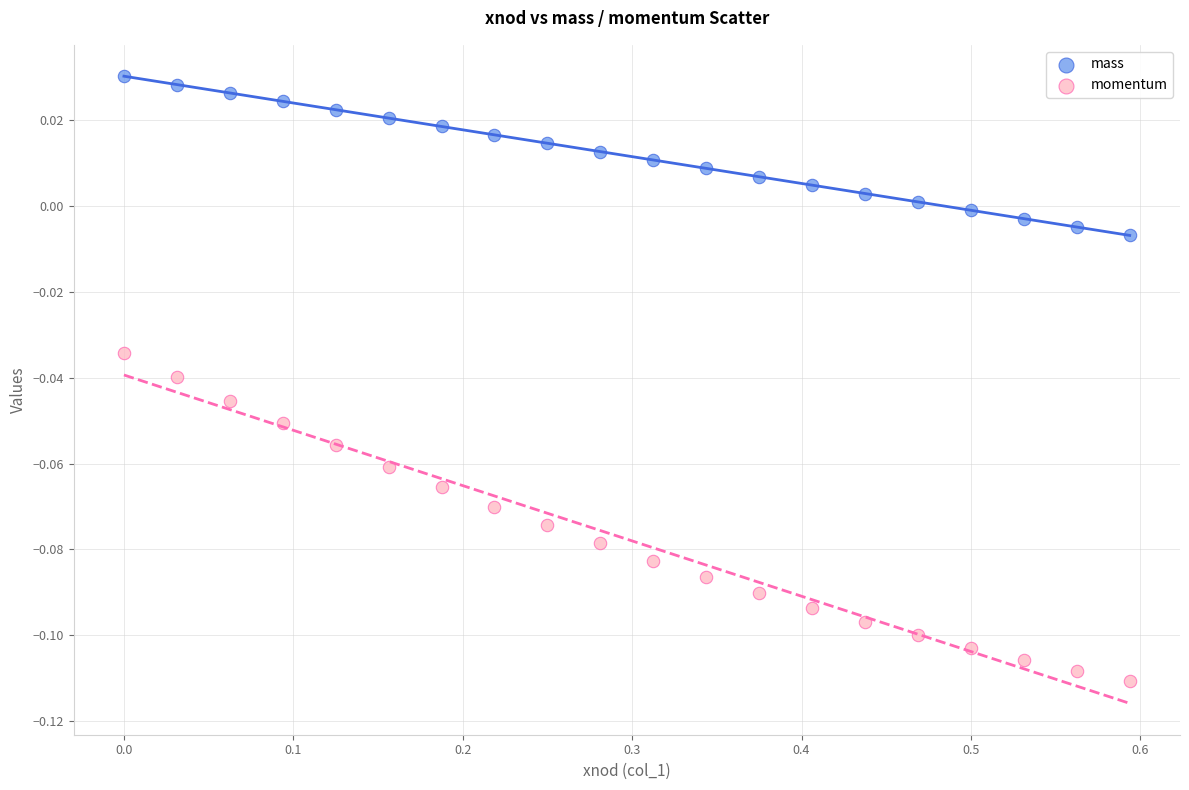

What are all the series names shown in the legend?

mass, momentum